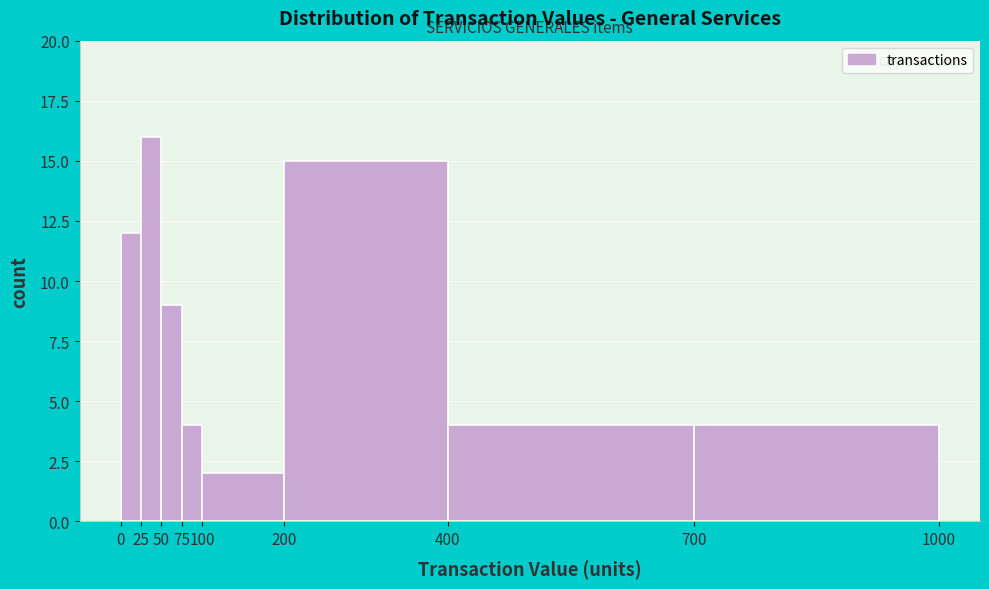

How tall is the bar that spans 0 to 25 on the x-axis? The values are not printed on the chart, so give them approximately, as read against the axis.

12